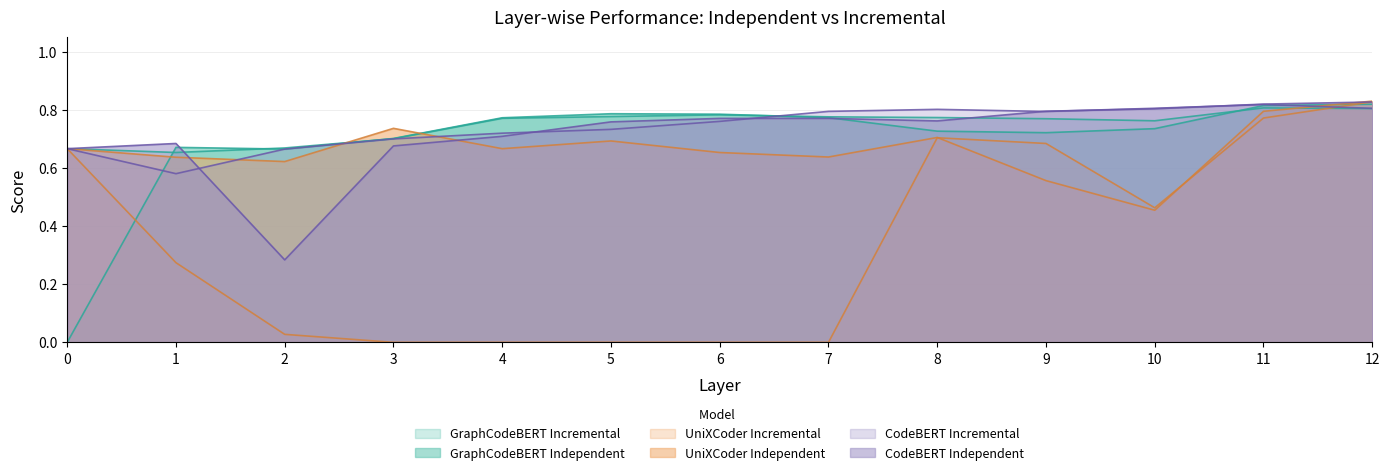

How many interior local peaks does the UniXCoder_Independent series have?

3